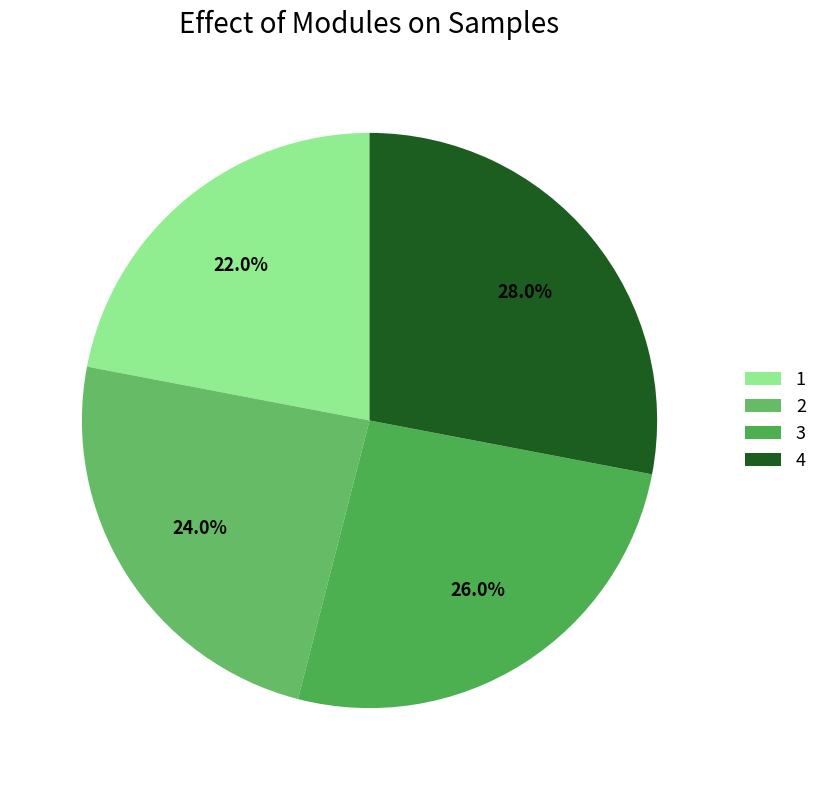

How many slices are in this pie chart?

4